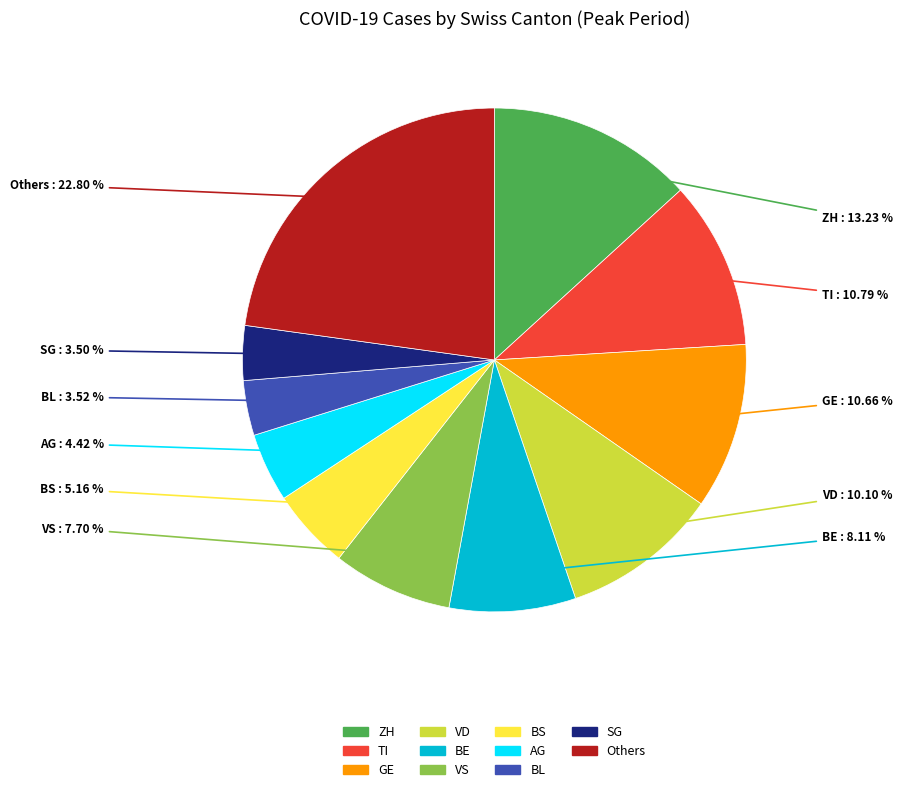

Is there any slice that represents more than half of the pie?

No